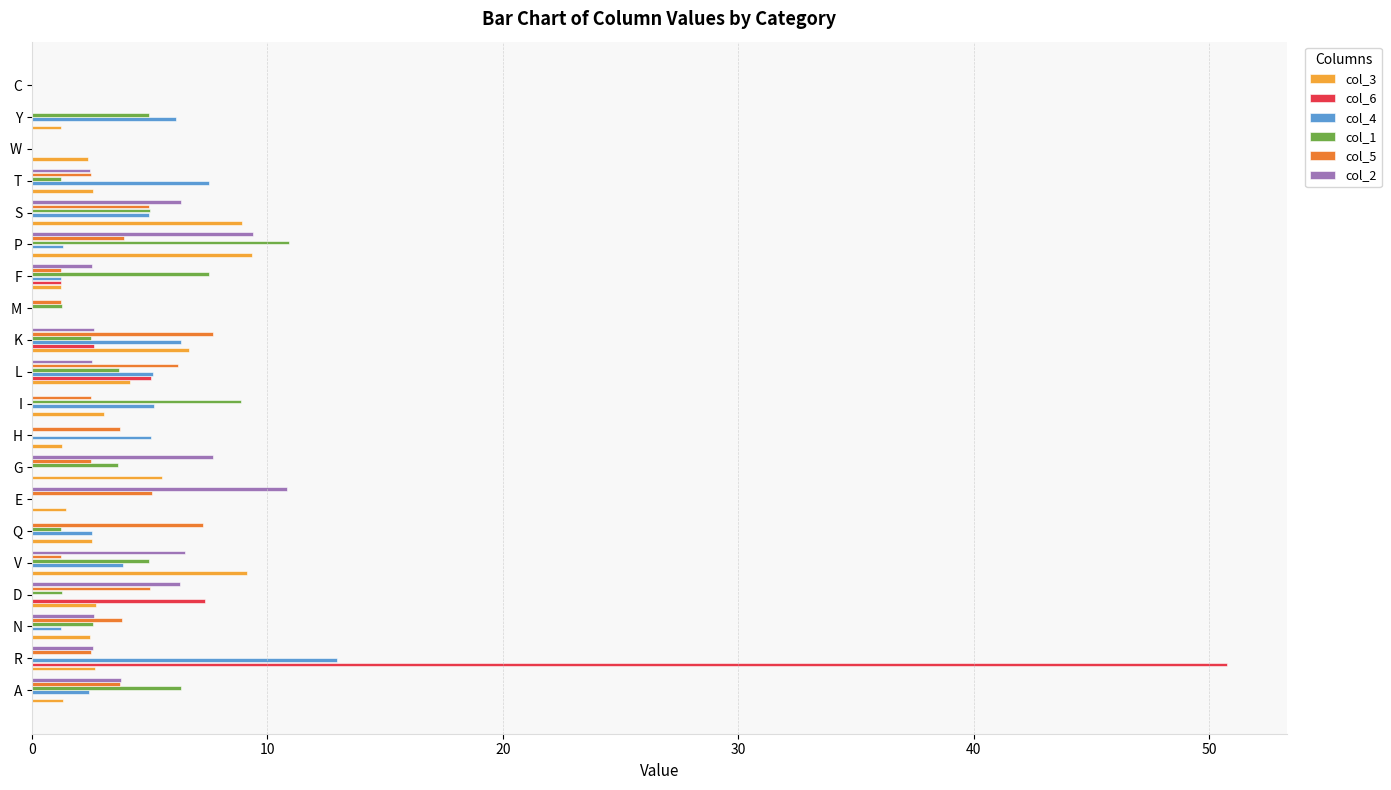

What is the sum of the col_2 values at W and L?

2.5